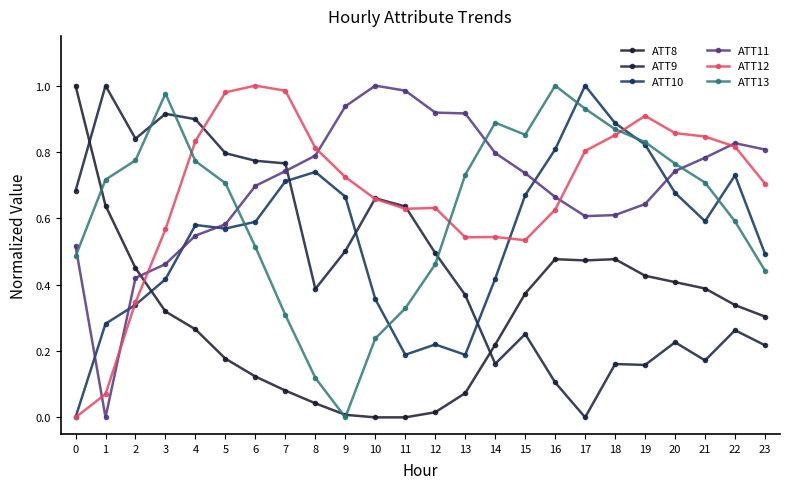

Which series changed the most between 14 and 18?

ATT10